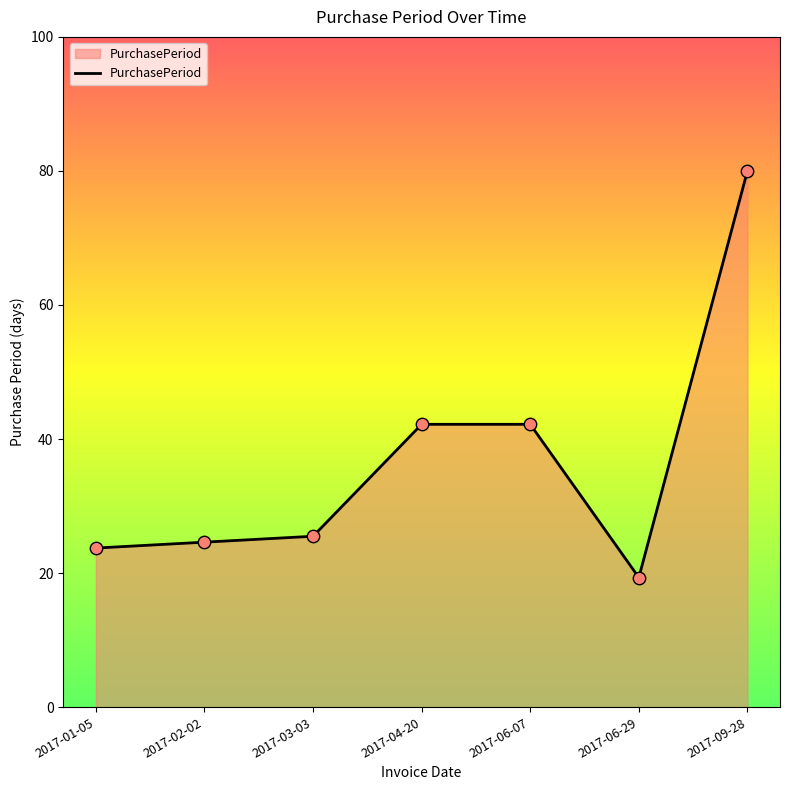

What is the change in value from 2017-06-07 to 2017-06-29?

-22.9